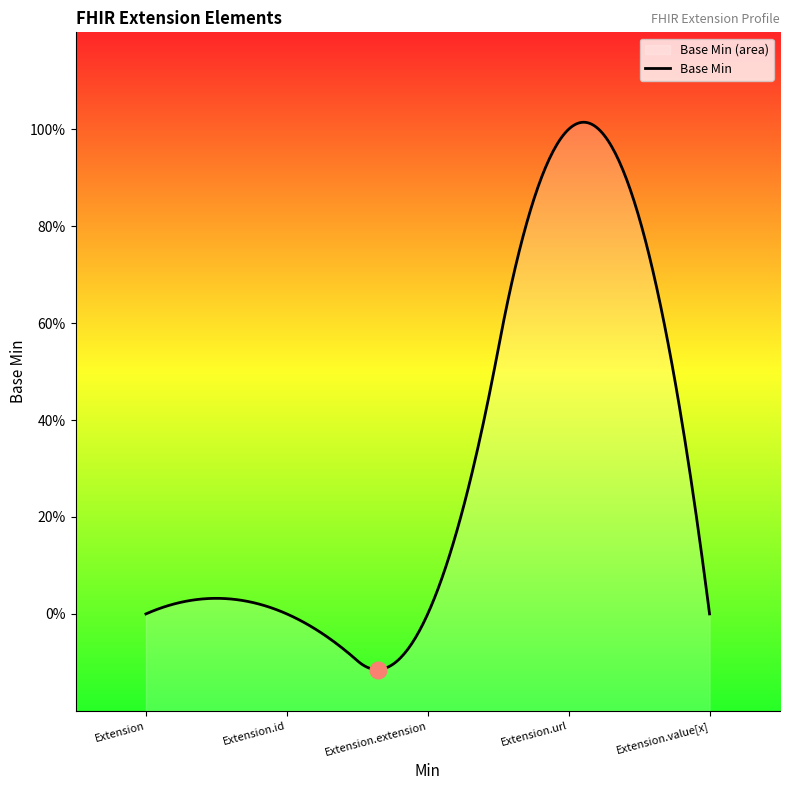

Read the value at Extension.url.

1